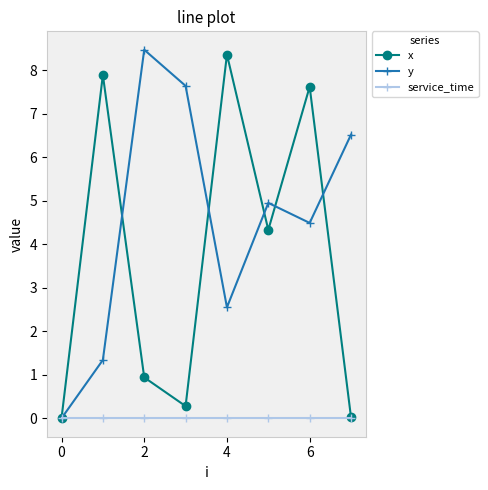

Which series has the largest total across all categories?

y